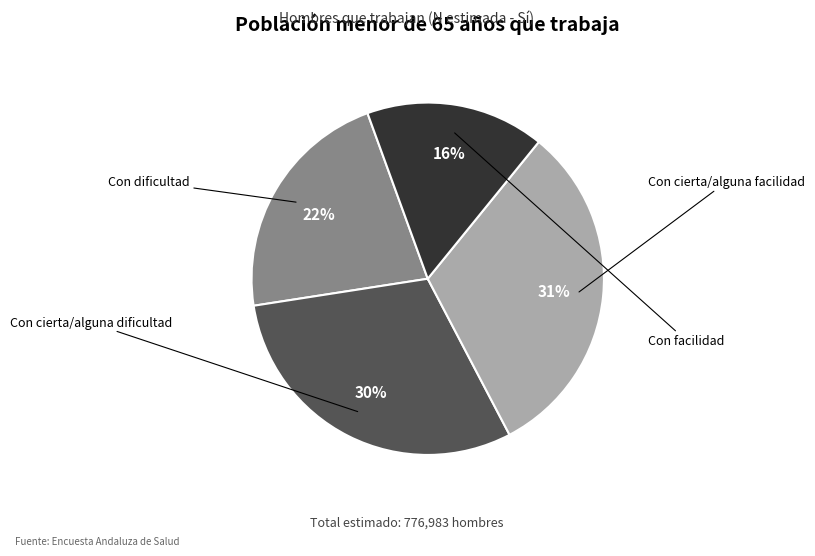

Is there a majority slice in this chart?

No